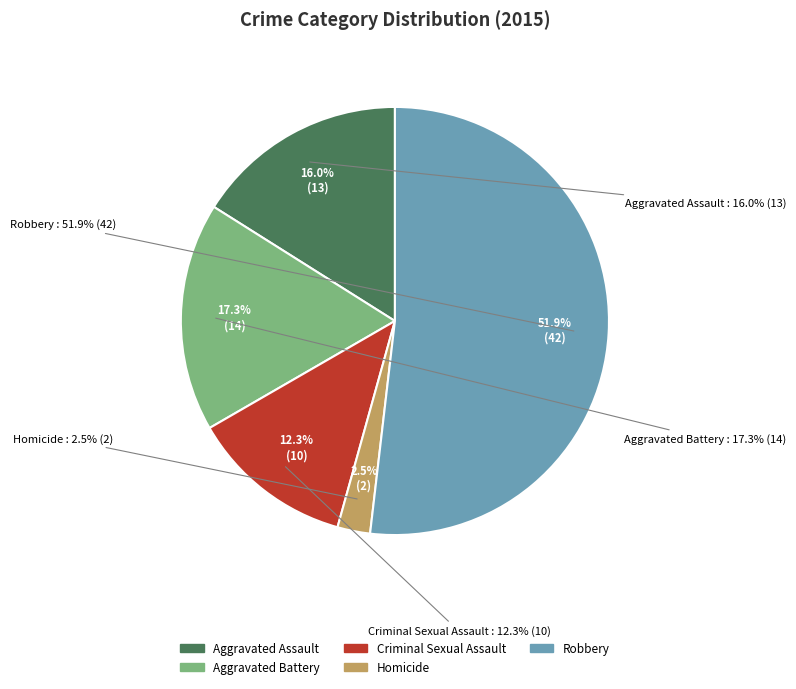

Is it true that Aggravated Assault is 16% of the pie?

True